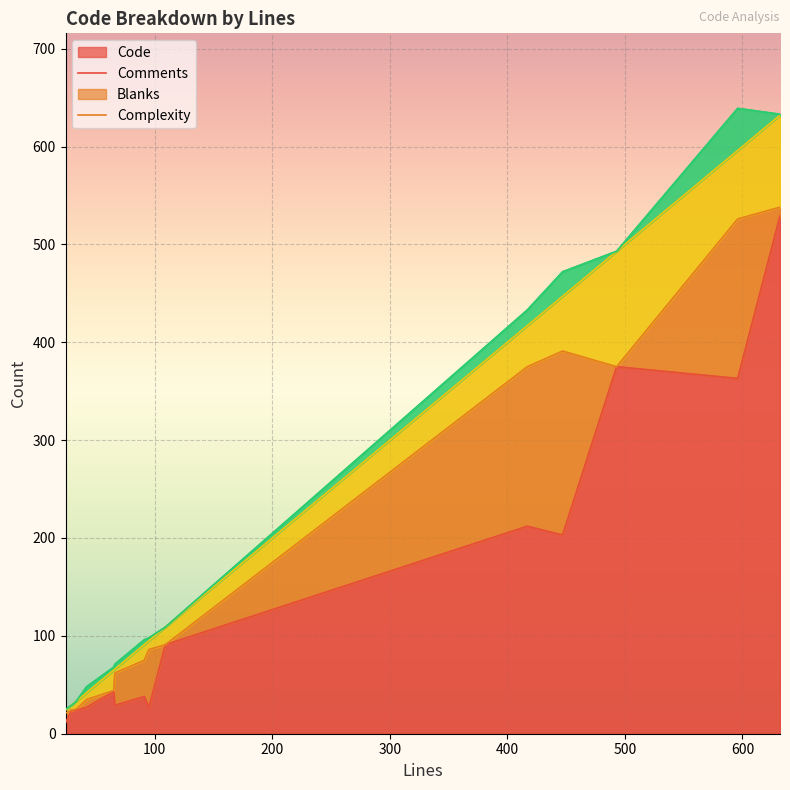

Reading right to left, extract all data points from this chart.

Code: 91=38	29=24	493=375	33=24	42=27	109=91	447=203	596=363	632=529	66=29	65=43	24=11	417=212	95=27
Comments: 91=37	29=0	493=0	33=1	42=8	109=0	447=188	596=163	632=9	66=33	65=1	24=10	417=163	95=59
Blanks: 91=16	29=5	493=118	33=8	42=7	109=18	447=56	596=70	632=94	66=4	65=21	24=3	417=42	95=9
Complexity: 91=5	29=0	493=0	33=0	42=6	109=0	447=25	596=43	632=1	66=5	65=3	24=1	417=16	95=3